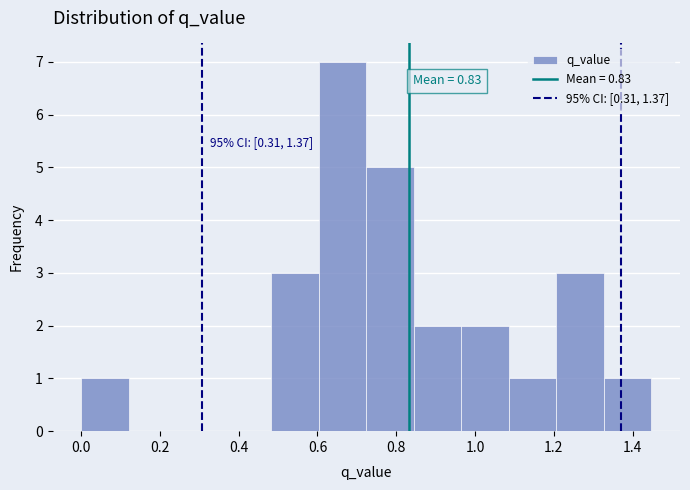

Over which range of the x-axis is the bar tallest?

0.60 to 0.72